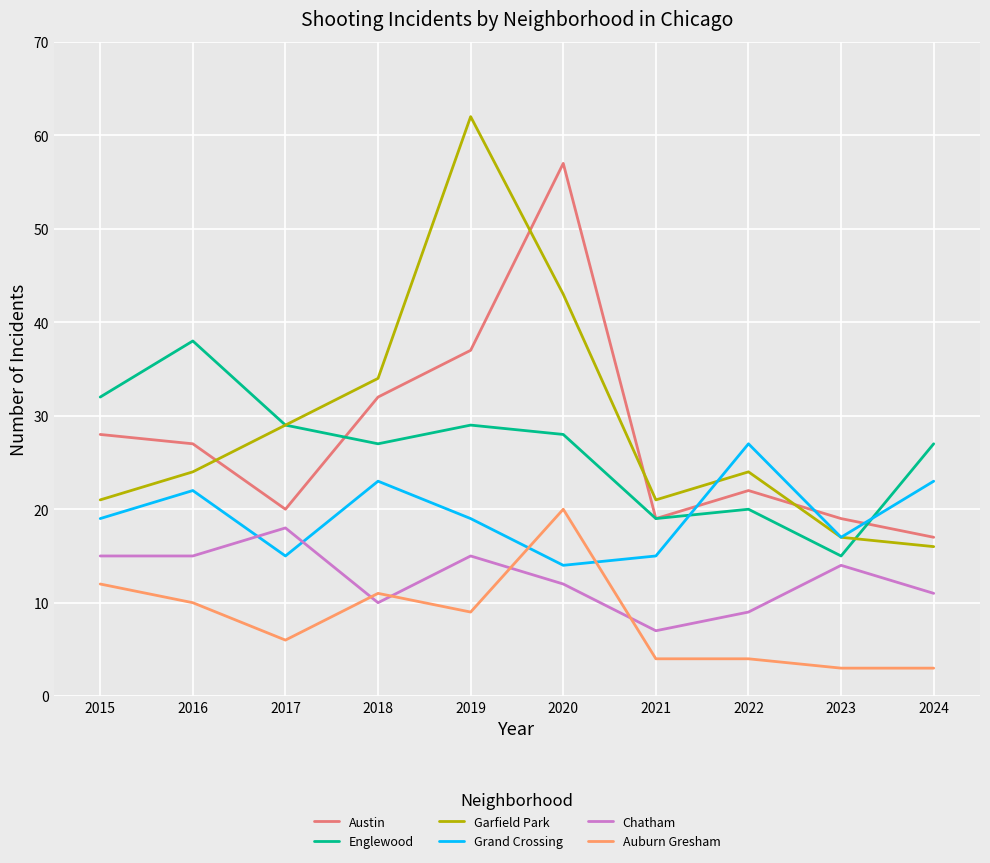

The value of Garfield Park at 2022 is 24. True or false?

True